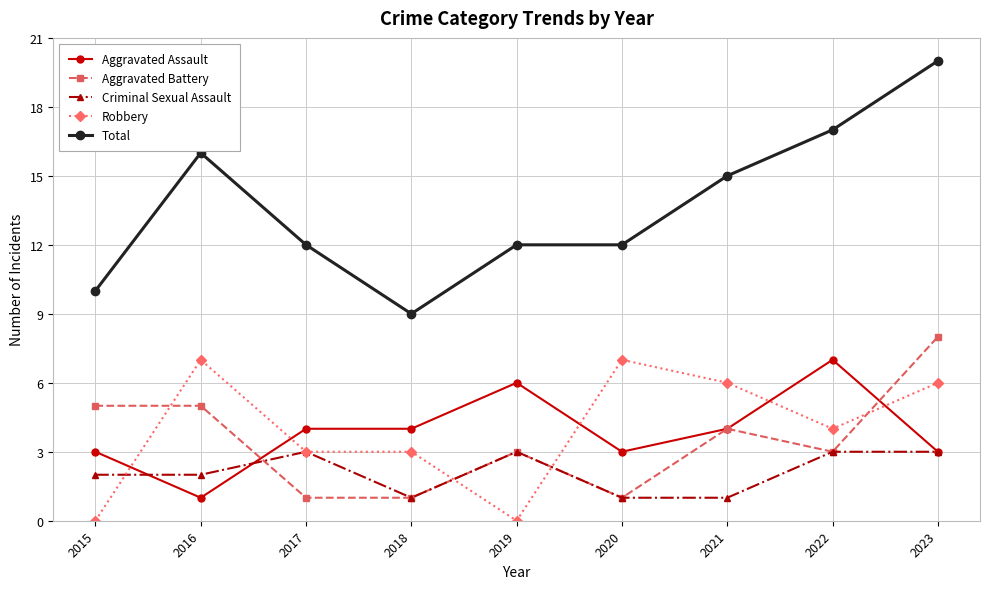

Which series has the largest range (max minus min)?

Total